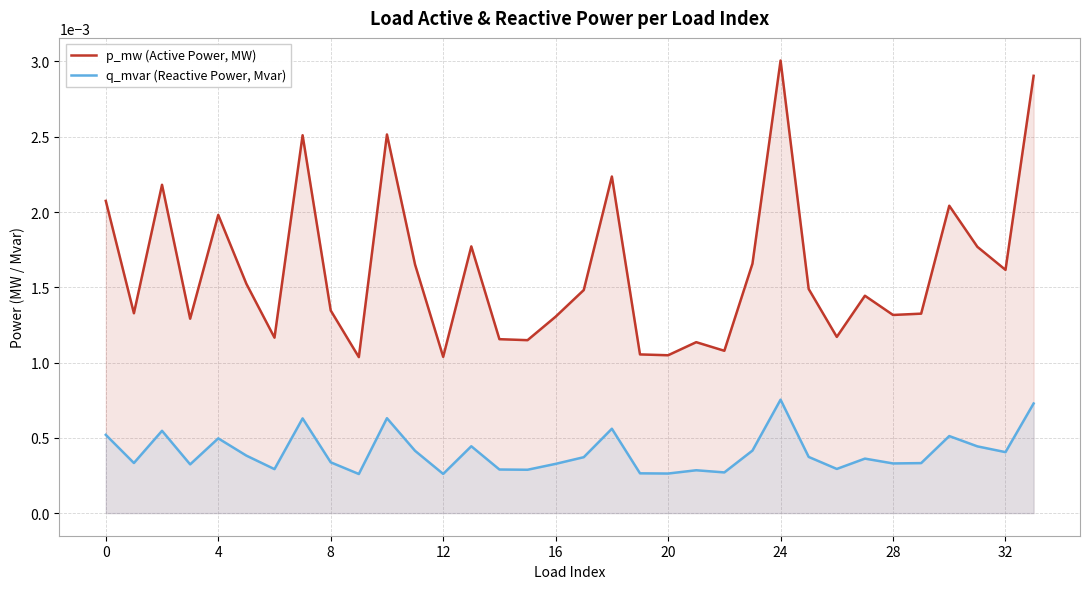

Which series has the largest total across all categories?

p_mw (Active Power, MW)